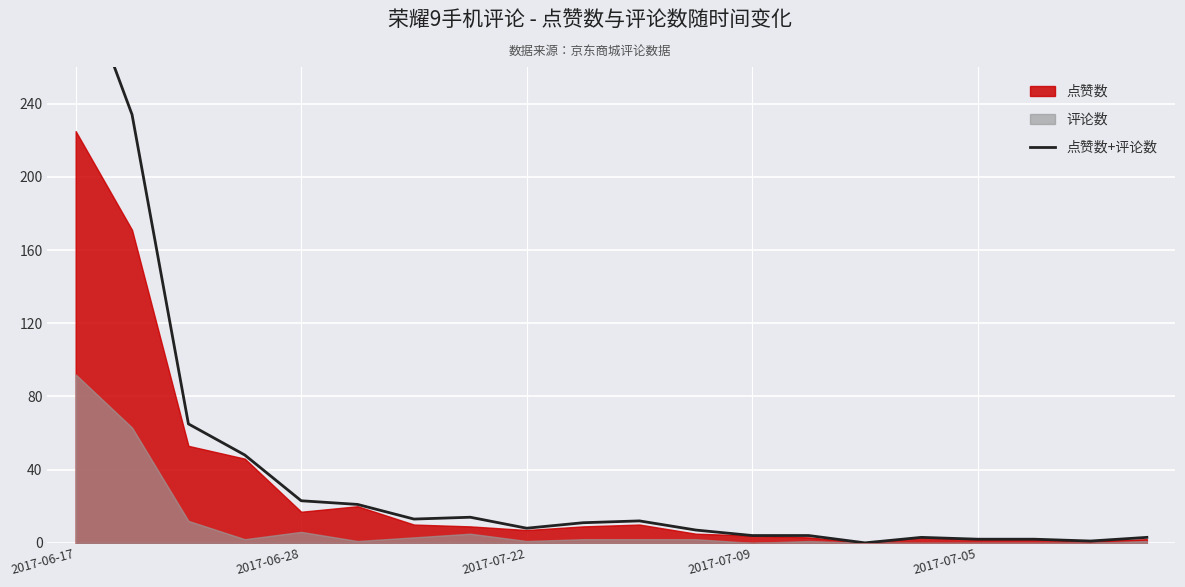

Which label corresponds to the largest value in the chart?

2017-06-17